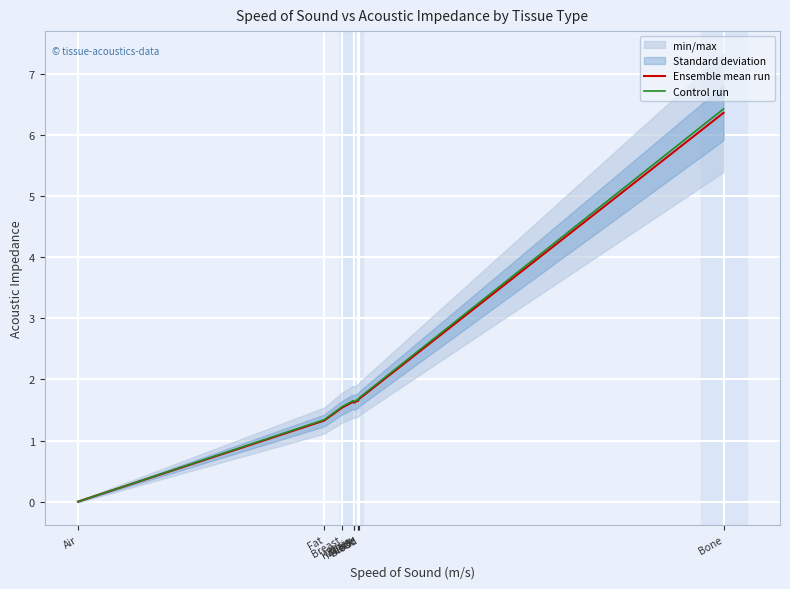

Rank the categories by Control run value from lowest to highest.

Air, Fat, Breast, Brain, Kidney, Muscle, Liver, Blood, Bone